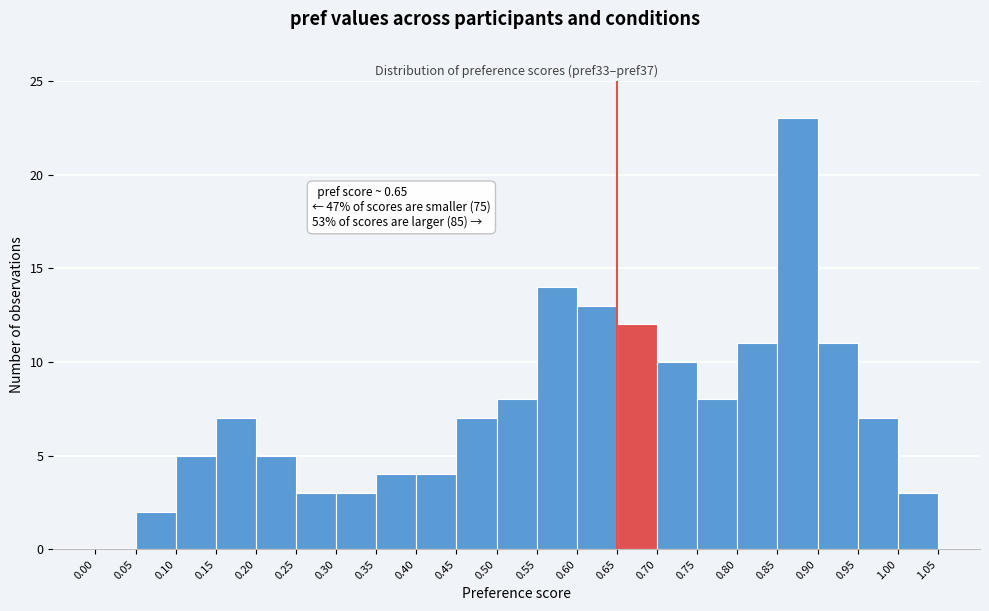

Over which range of the x-axis is the bar tallest?

0.85 to 0.90